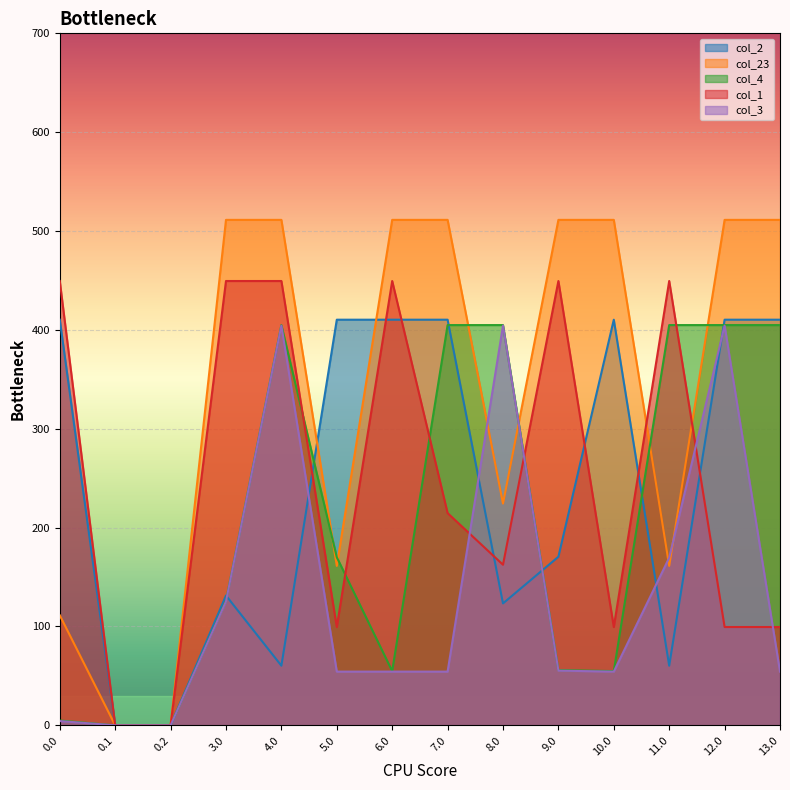

Is it true that col_23 equals 511.3 at 12.0?

True